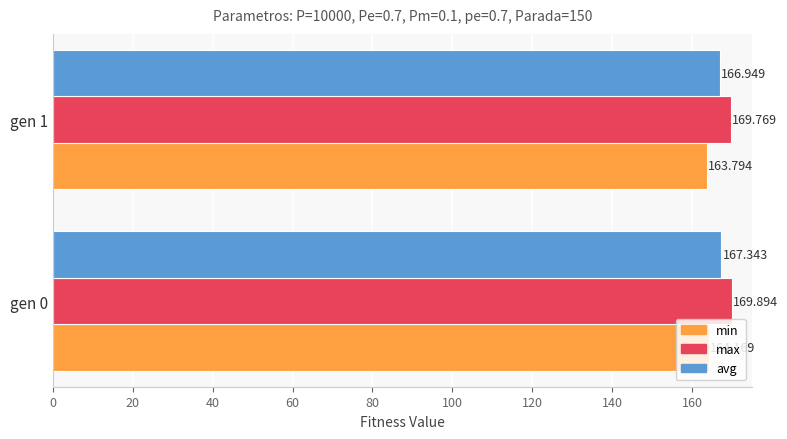

Is the value of avg at gen 0 greater than the value of max at gen 0?

No